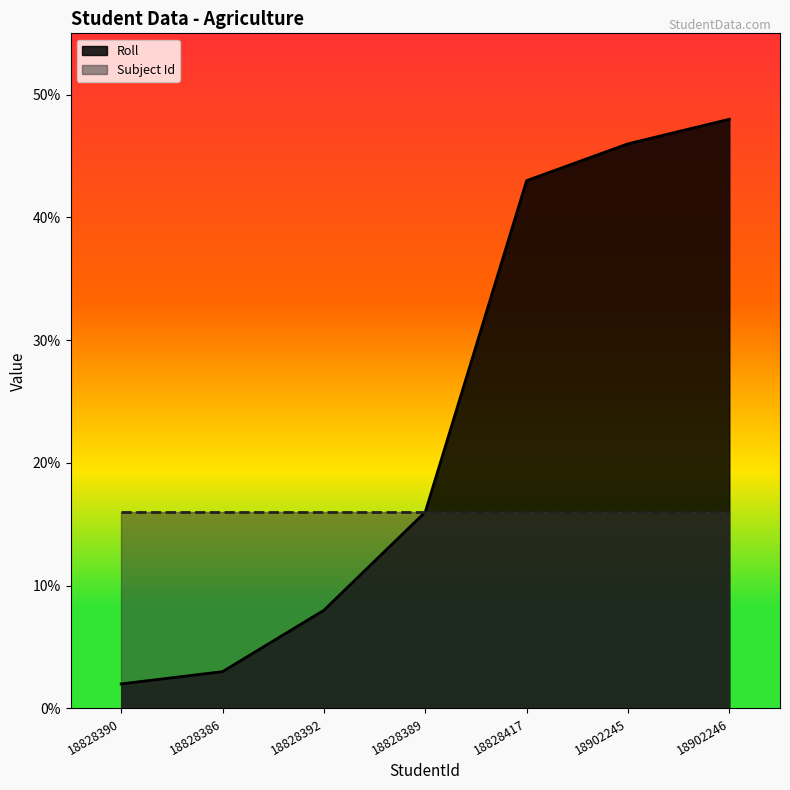

What is the change in value from 18828390 to 18828386?

+1